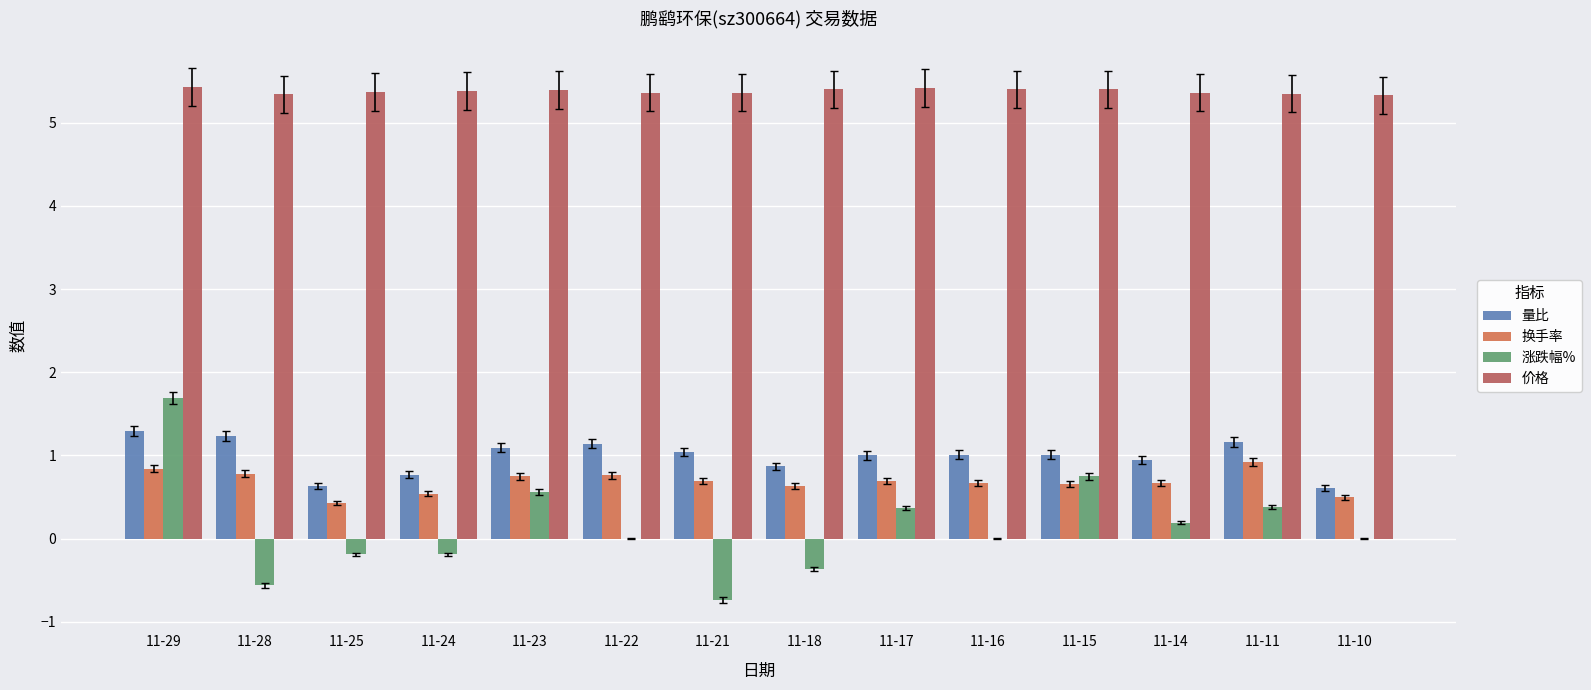

How many categories are shown in the chart?

14